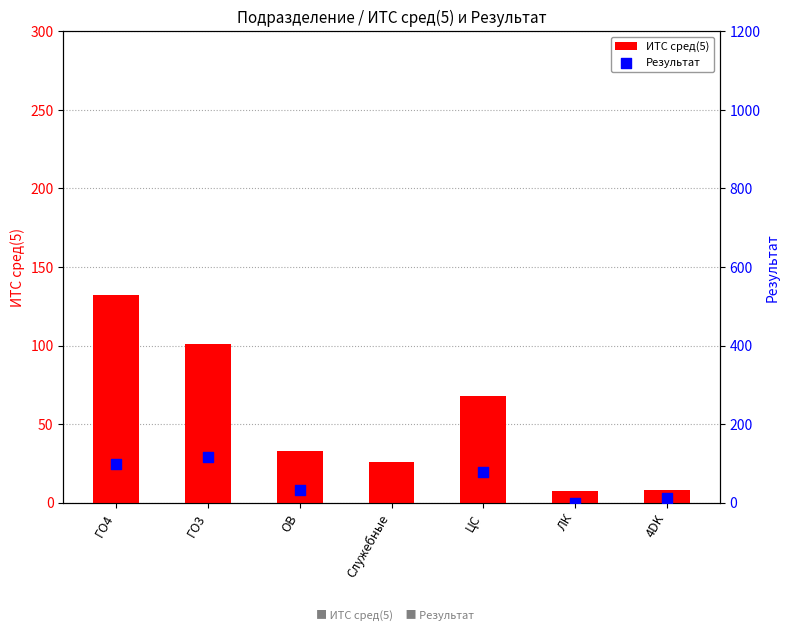

What are all the series names shown in the legend?

ИТС сред(5), Результат